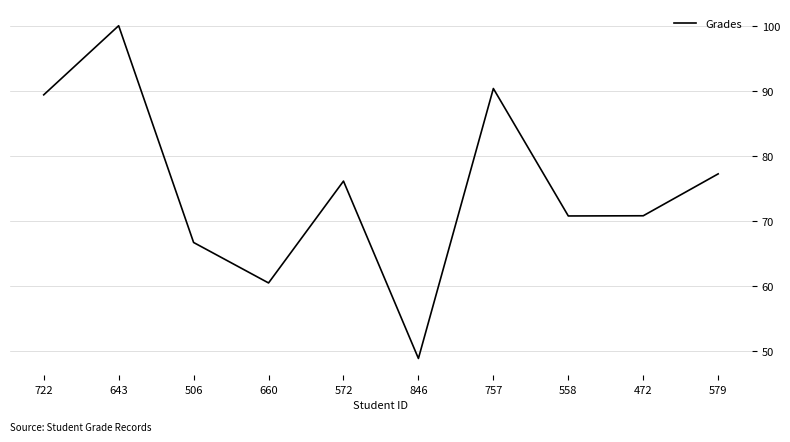

What is the average value?

75.1